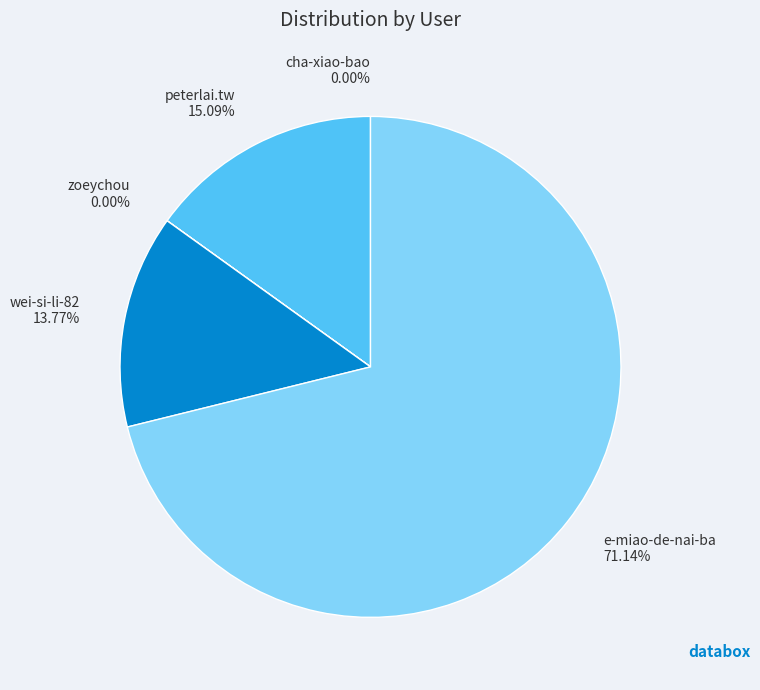

What is the ratio of the value at e-miao-de-nai-ba 71.14% to the value at wei-si-li-82 13.77%?

5.2